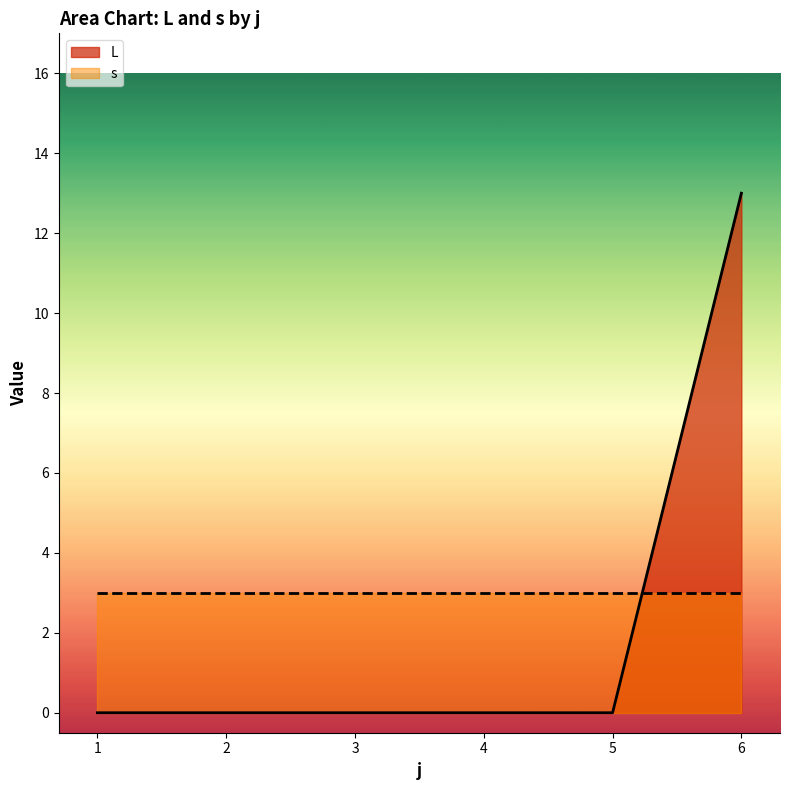

Rank the series at 6 from highest to lowest value.

L, s